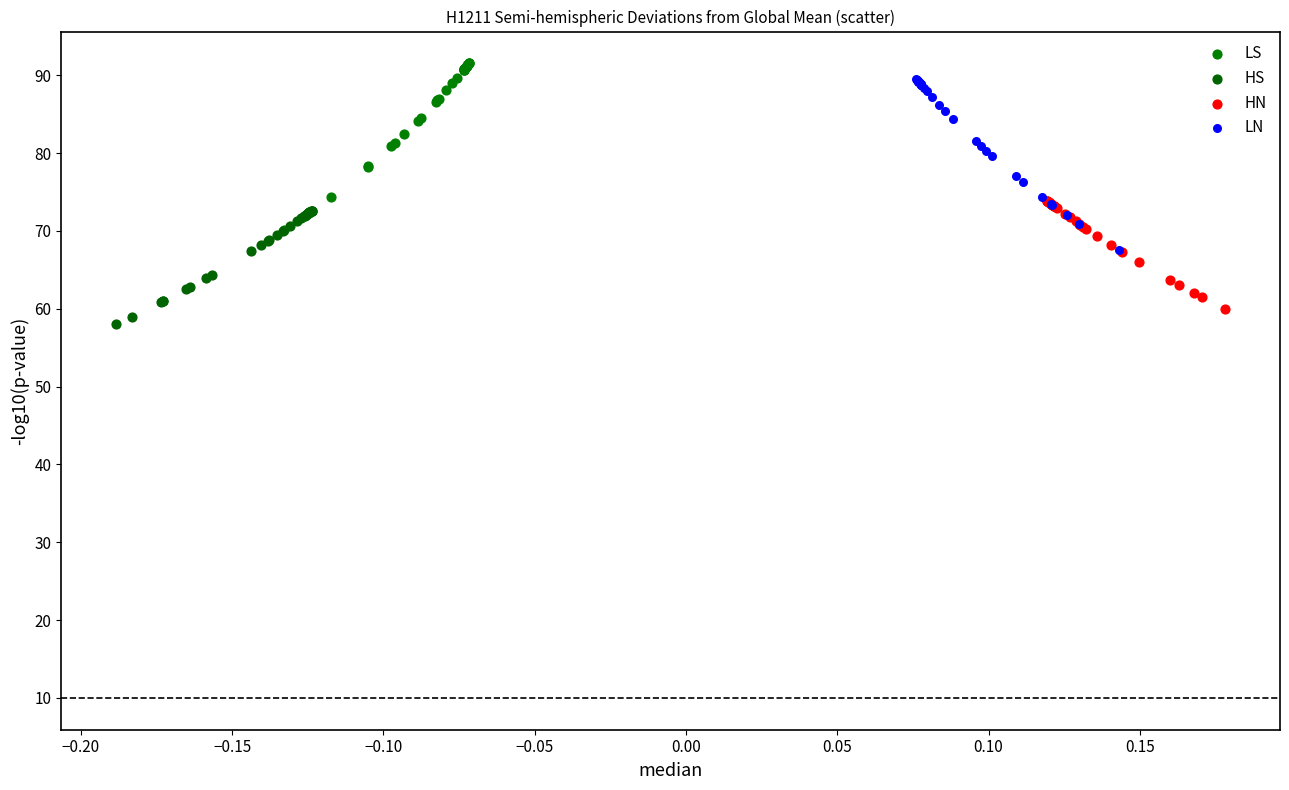

Which series contains the lowest Y value?

HS